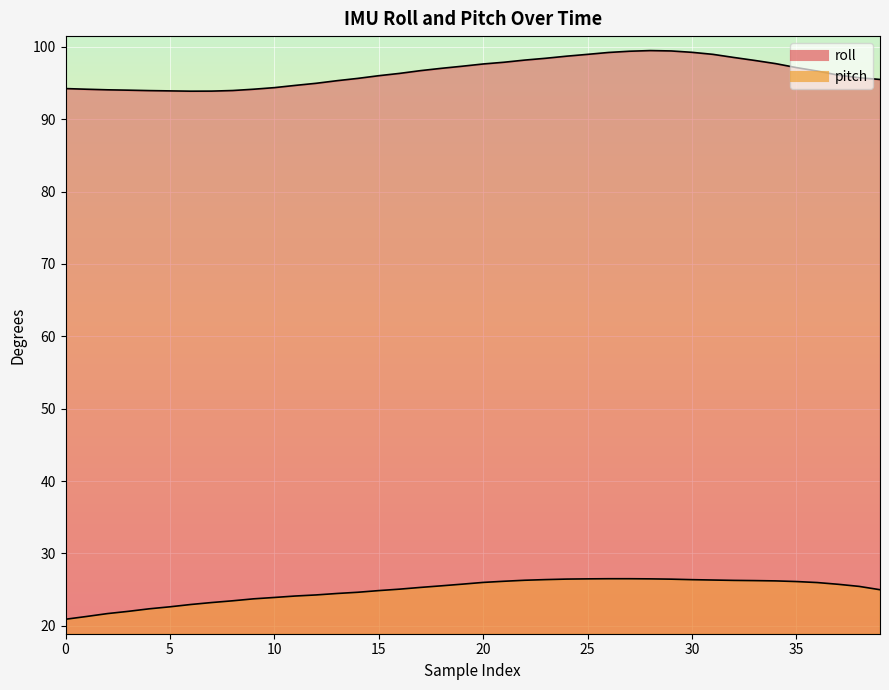

At how many categories does at least one series exceed 21?

40